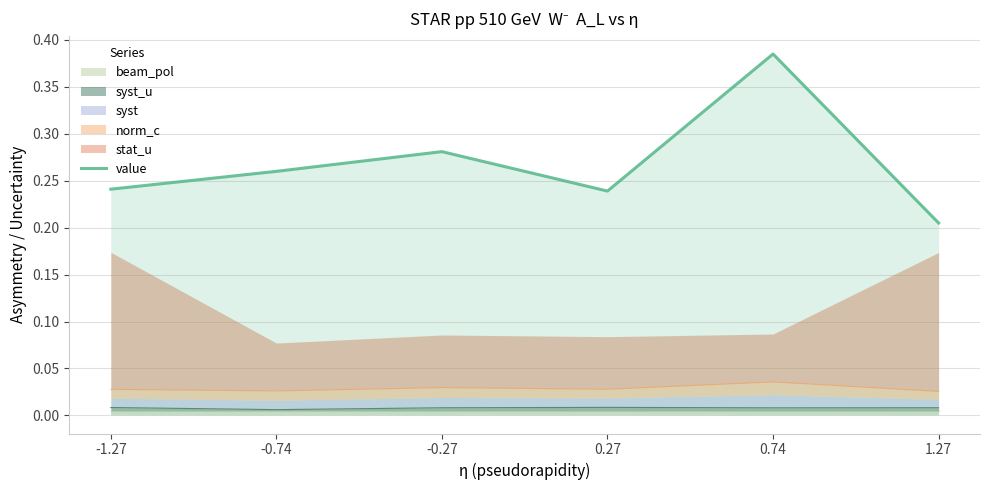

Where is the first local minimum?

0.27